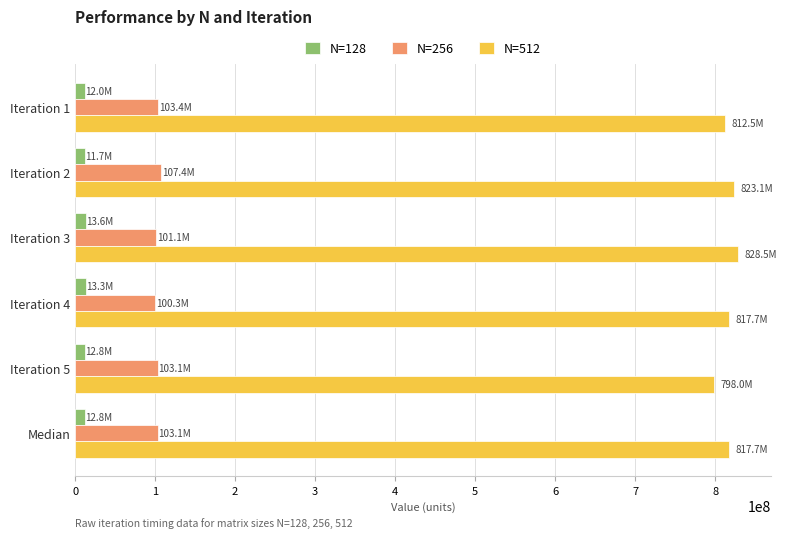

Which series has the widest spread of values?

N=512